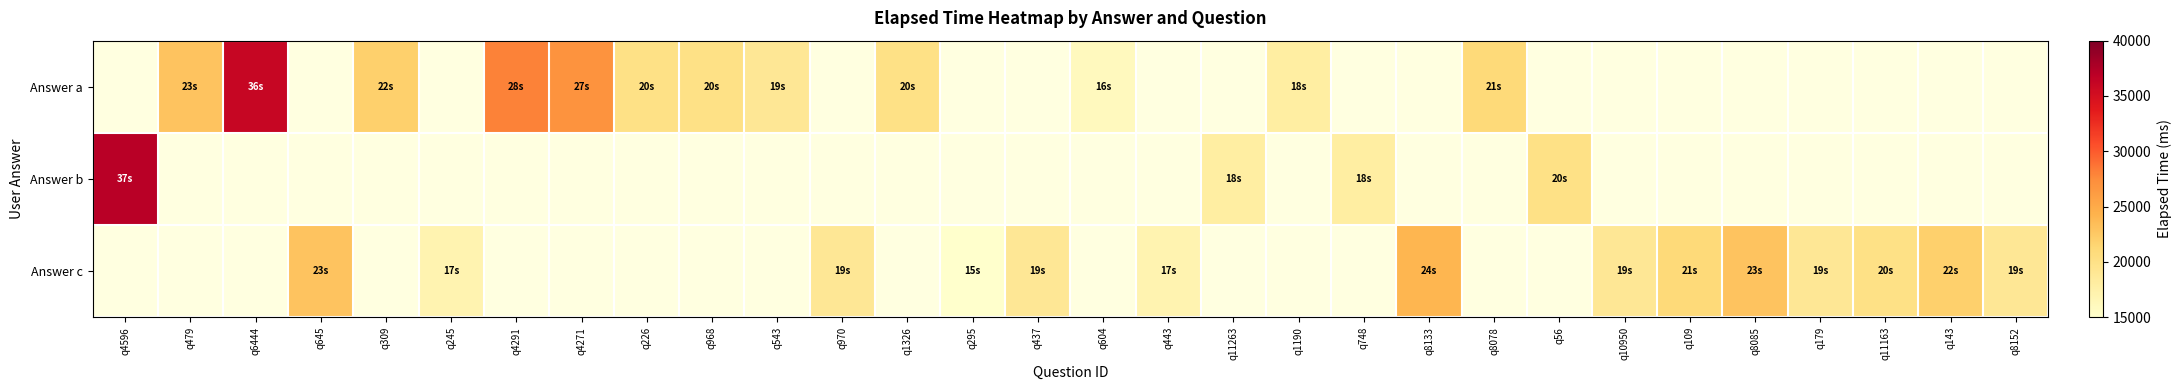

How many data points does each series have?

30